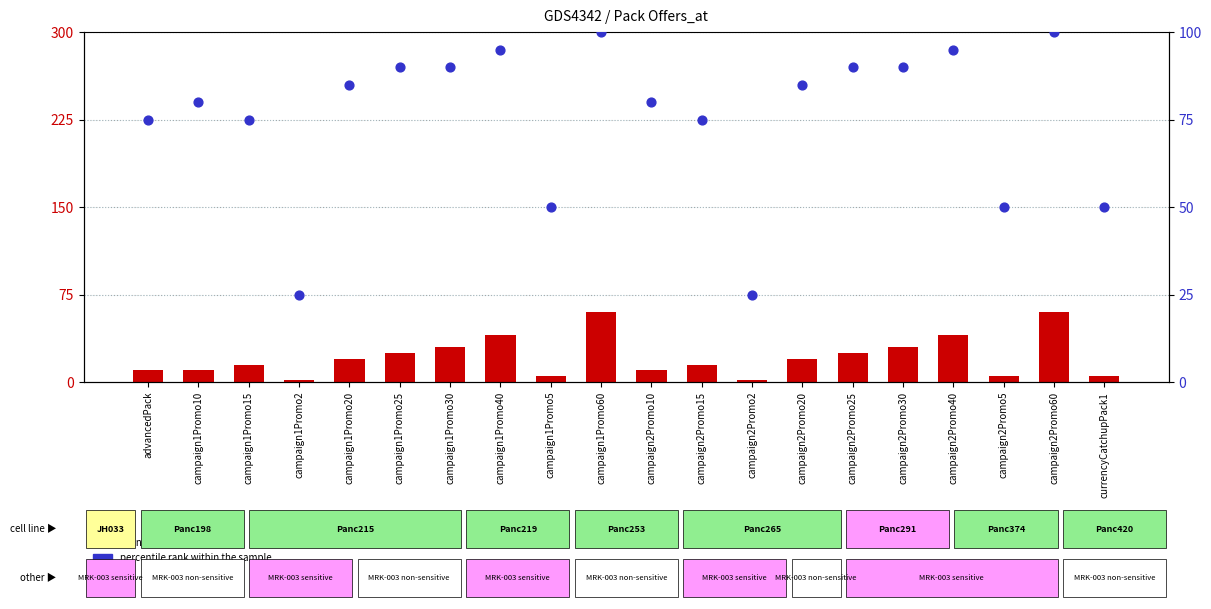

Which series has the widest spread of Y values?

percentile rank within the sample